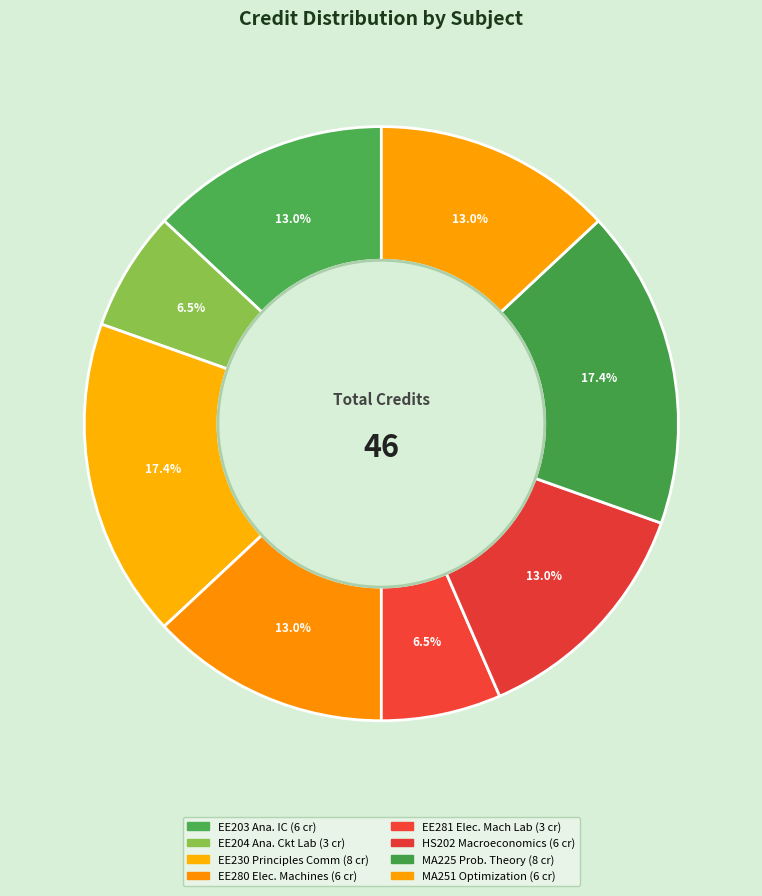

Count the number of slices in the pie.

8